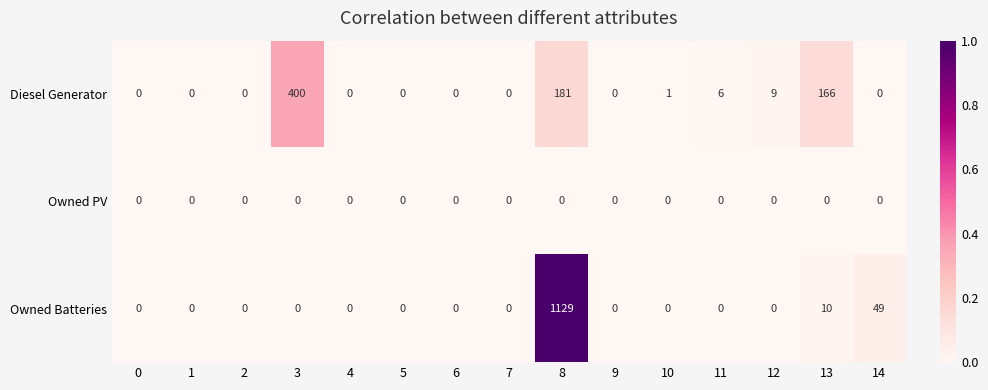

What is the sum of all Owned Batteries values?

1188